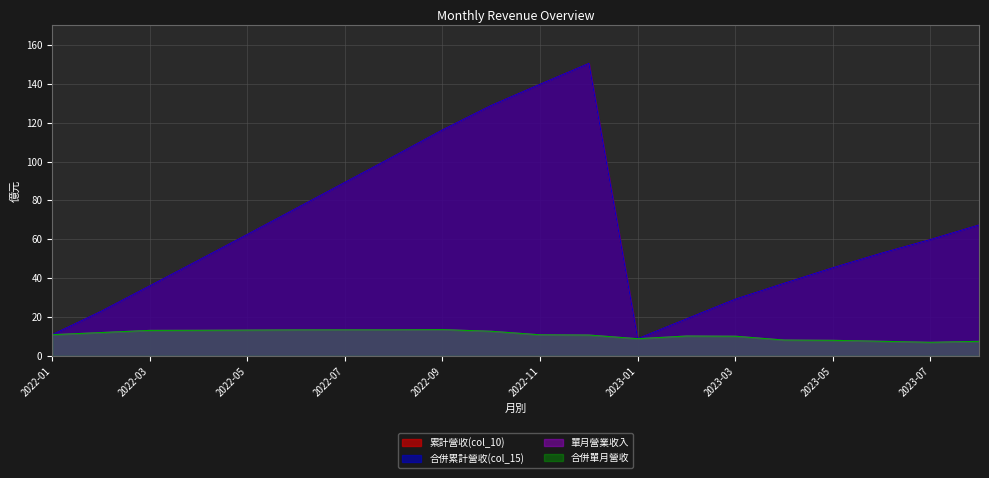

Reading left to right, transcribe all the data shown in this chart.

累計營收(col_10): 2022-01=10.9	2022-02=22.9	2022-03=36.0	2022-04=49.2	2022-05=62.5	2022-06=75.9	2022-07=89.3	2022-08=102.7	2022-09=116.3	2022-10=128.9	2022-11=139.8	2022-12=150.5	2023-01=8.8	2023-02=19.1	2023-03=29.2	2023-04=37.4	2023-05=45.4	2023-06=52.9	2023-07=59.9	2023-08=67.4
合併累計營收(col_15): 2022-01=10.9	2022-02=22.9	2022-03=36.0	2022-04=49.2	2022-05=62.5	2022-06=75.9	2022-07=89.3	2022-08=102.7	2022-09=116.3	2022-10=128.9	2022-11=139.8	2022-12=150.5	2023-01=8.8	2023-02=19.1	2023-03=29.2	2023-04=37.4	2023-05=45.4	2023-06=52.9	2023-07=59.9	2023-08=67.4
單月營業收入: 2022-01=10.9	2022-02=12.0	2022-03=13.1	2022-04=13.2	2022-05=13.3	2022-06=13.4	2022-07=13.4	2022-08=13.4	2022-09=13.5	2022-10=12.7	2022-11=10.9	2022-12=10.7	2023-01=8.8	2023-02=10.2	2023-03=10.1	2023-04=8.2	2023-05=8.0	2023-06=7.5	2023-07=7.0	2023-08=7.5
合併單月營收: 2022-01=10.9	2022-02=12.0	2022-03=13.1	2022-04=13.2	2022-05=13.3	2022-06=13.4	2022-07=13.4	2022-08=13.4	2022-09=13.5	2022-10=12.7	2022-11=10.9	2022-12=10.7	2023-01=8.8	2023-02=10.2	2023-03=10.1	2023-04=8.2	2023-05=8.0	2023-06=7.5	2023-07=7.0	2023-08=7.5